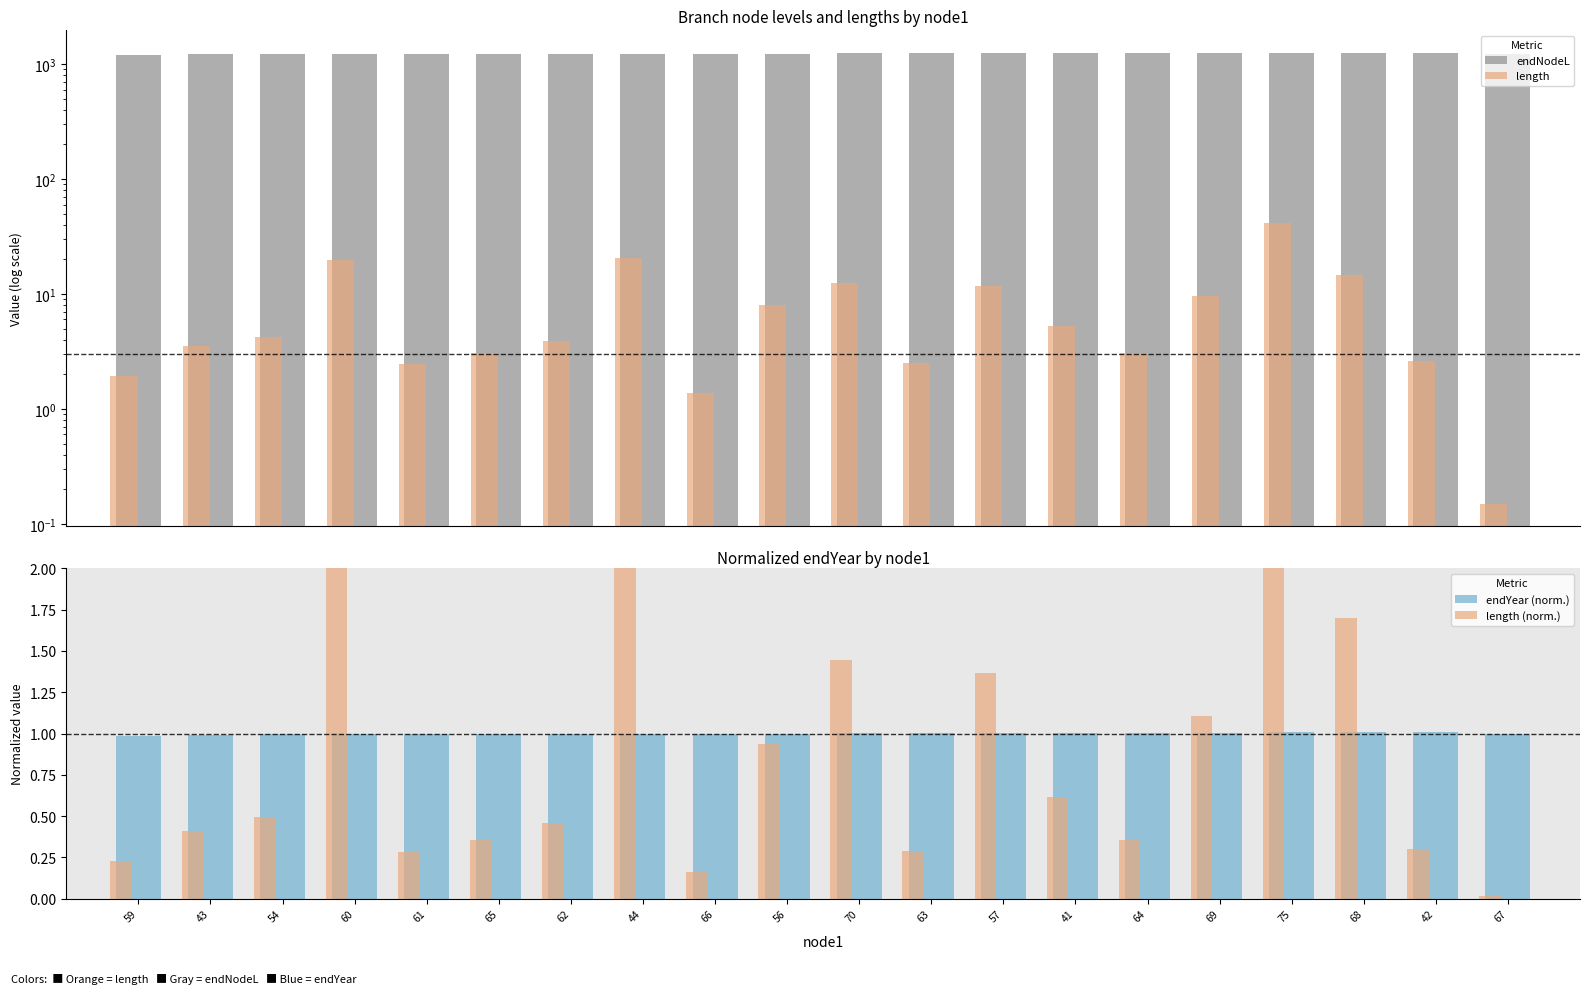

Rank the series at 69 from lowest to highest value.

endYear (norm.), length (norm.), length, endNodeL